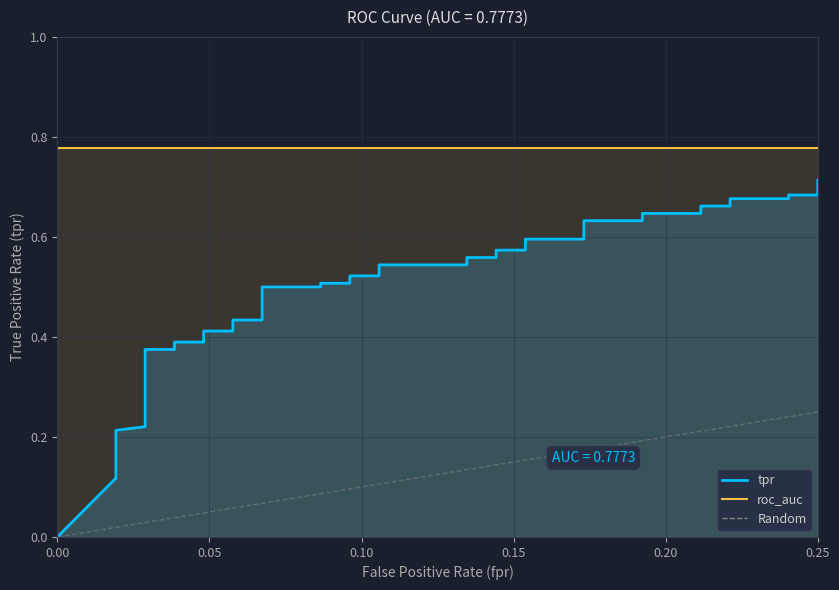

Which has a higher value, 0.00 or 0.05?

0.05